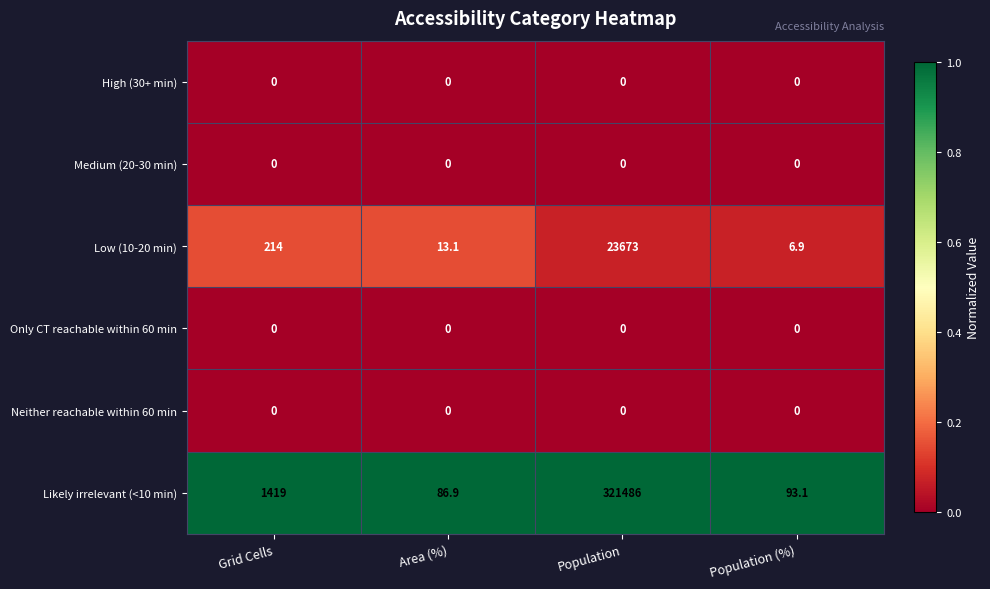

Rank the categories by Low (10-20 min) value from lowest to highest.

Population (%), Area (%), Grid Cells, Population